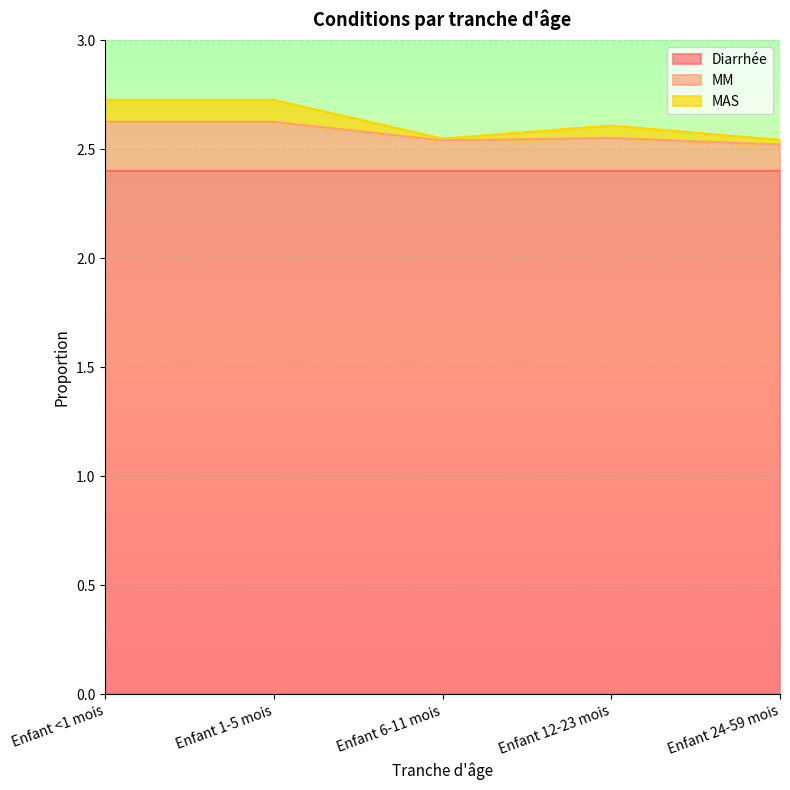

At how many categories does at least one series exceed 2?

5